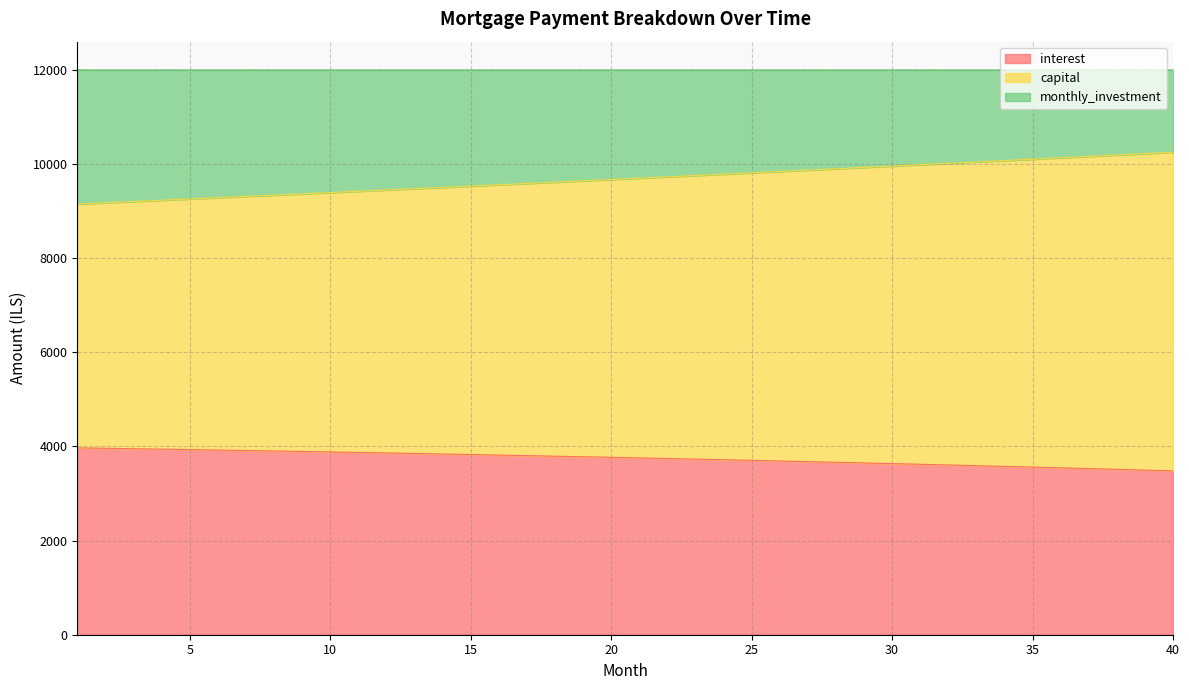

How many values in the capital series are below 9699?

20